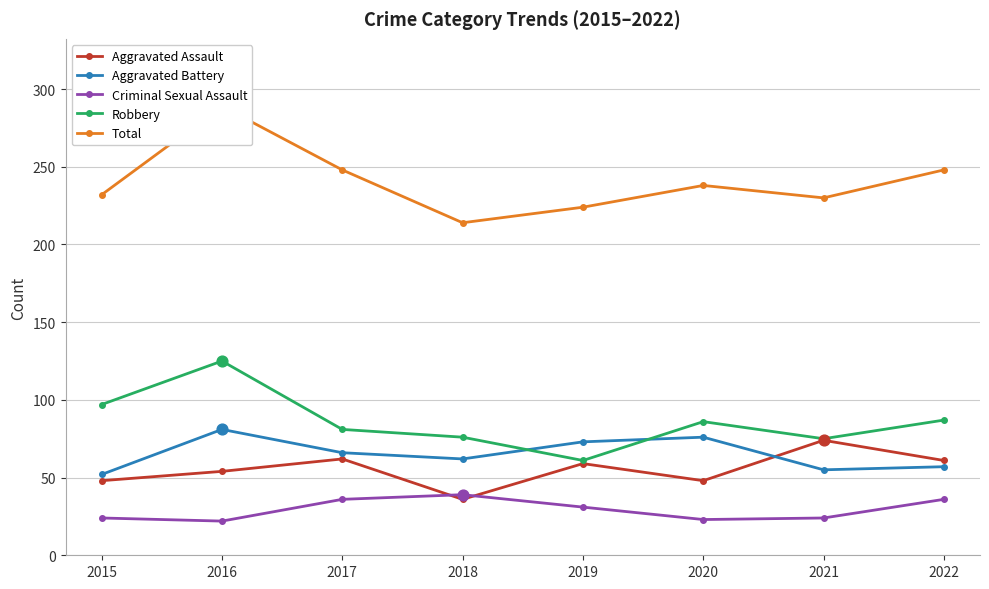

Which series has the widest spread of Y values?

Total